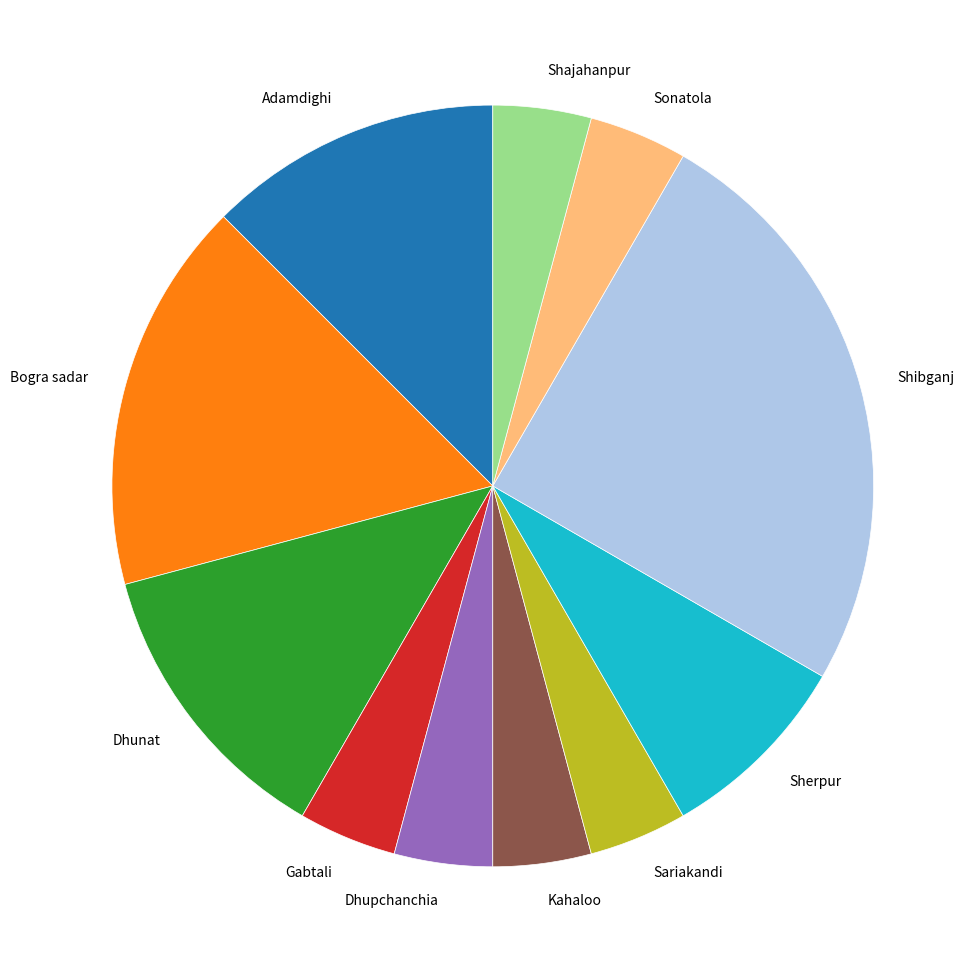

Which has a higher value, Shibganj or Gabtali?

Shibganj